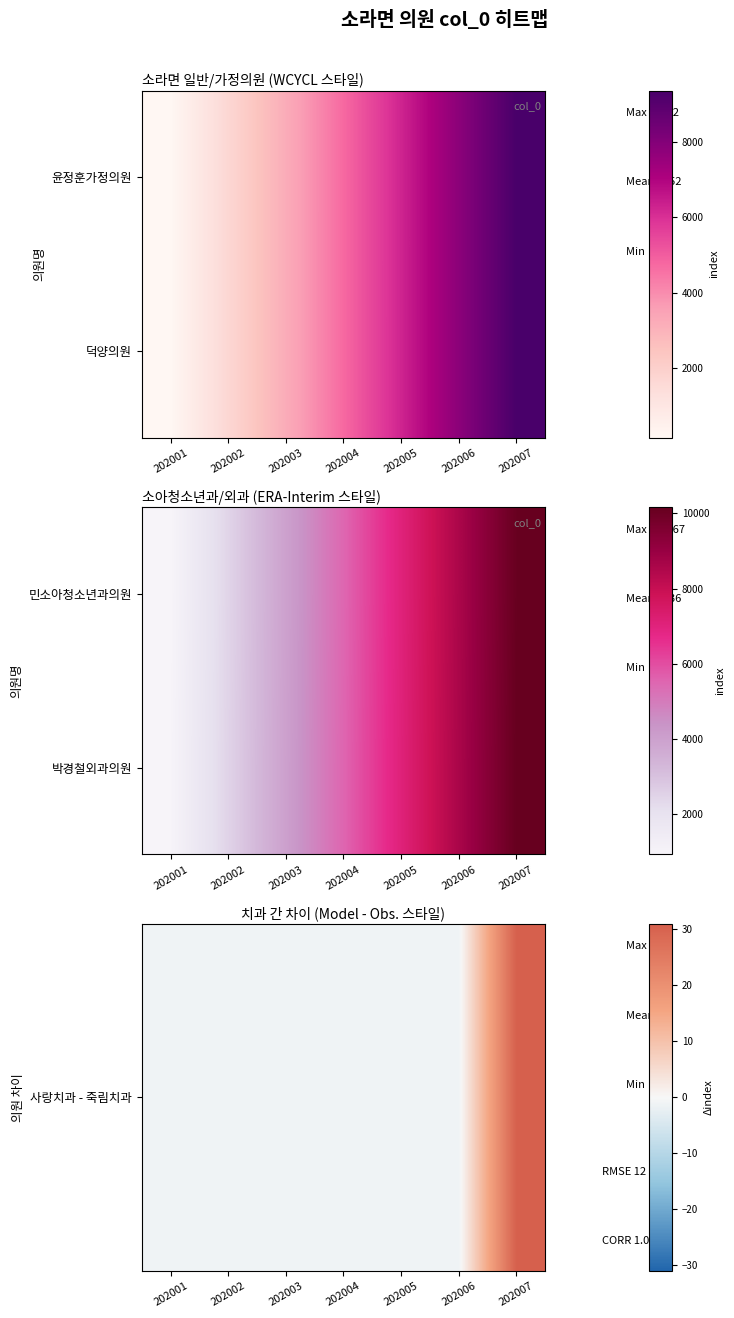

How many values in 사랑치과 - 죽림치과 are below zero?

6